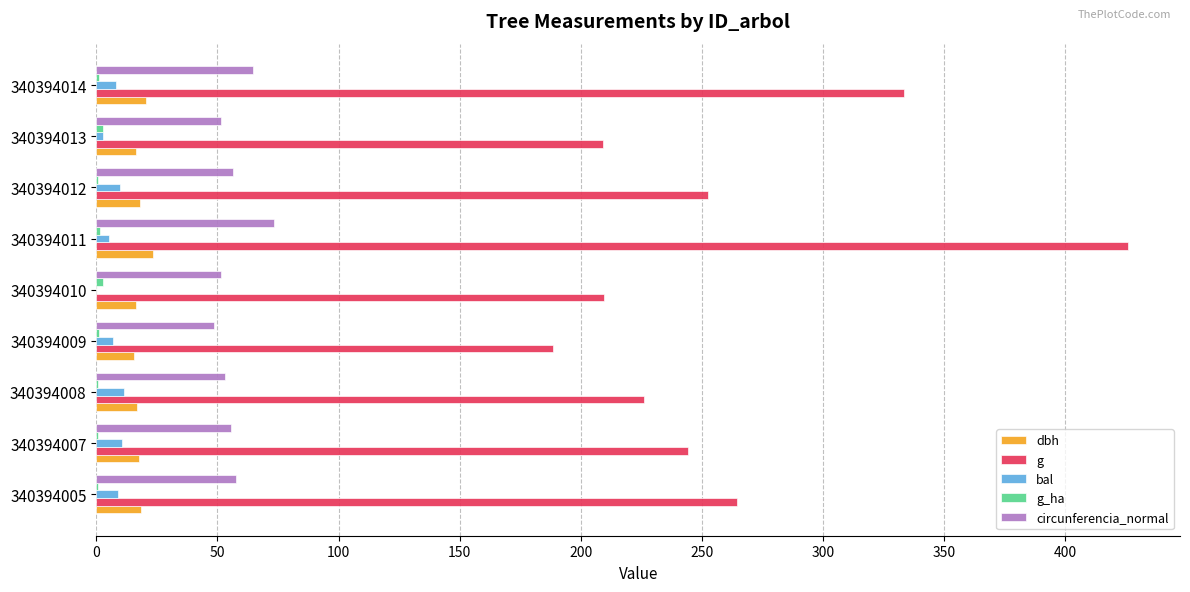

What is the sum of all dbh values?

162.9